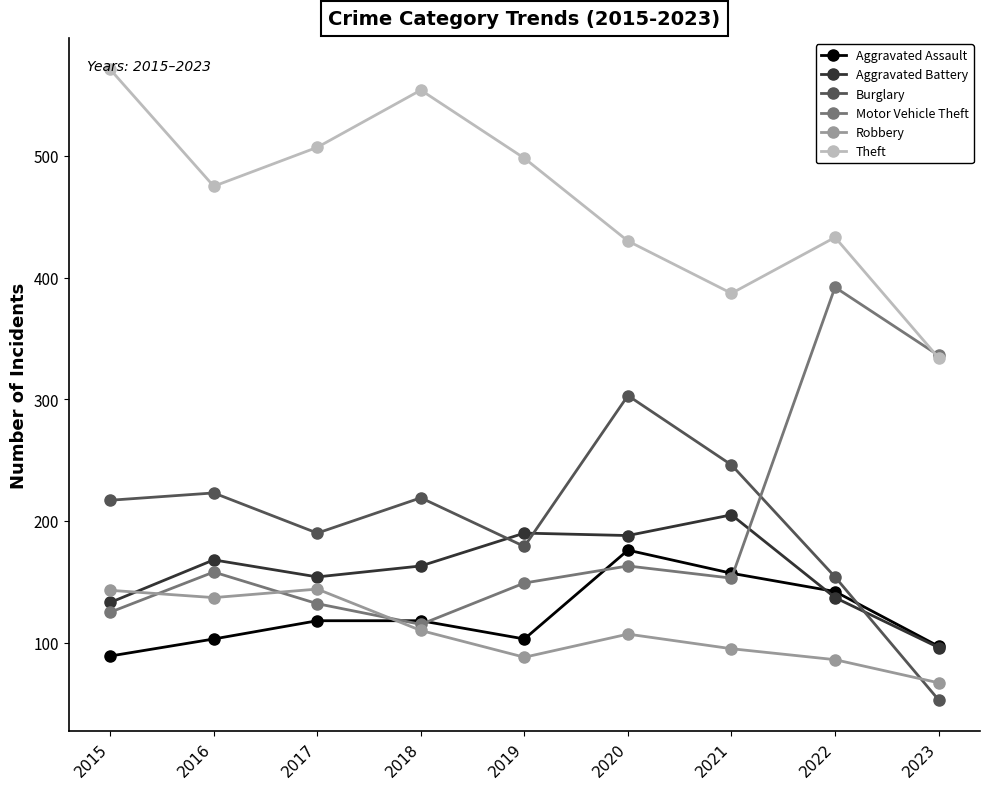

Where is Aggravated Battery nearest to the value 150?

2017